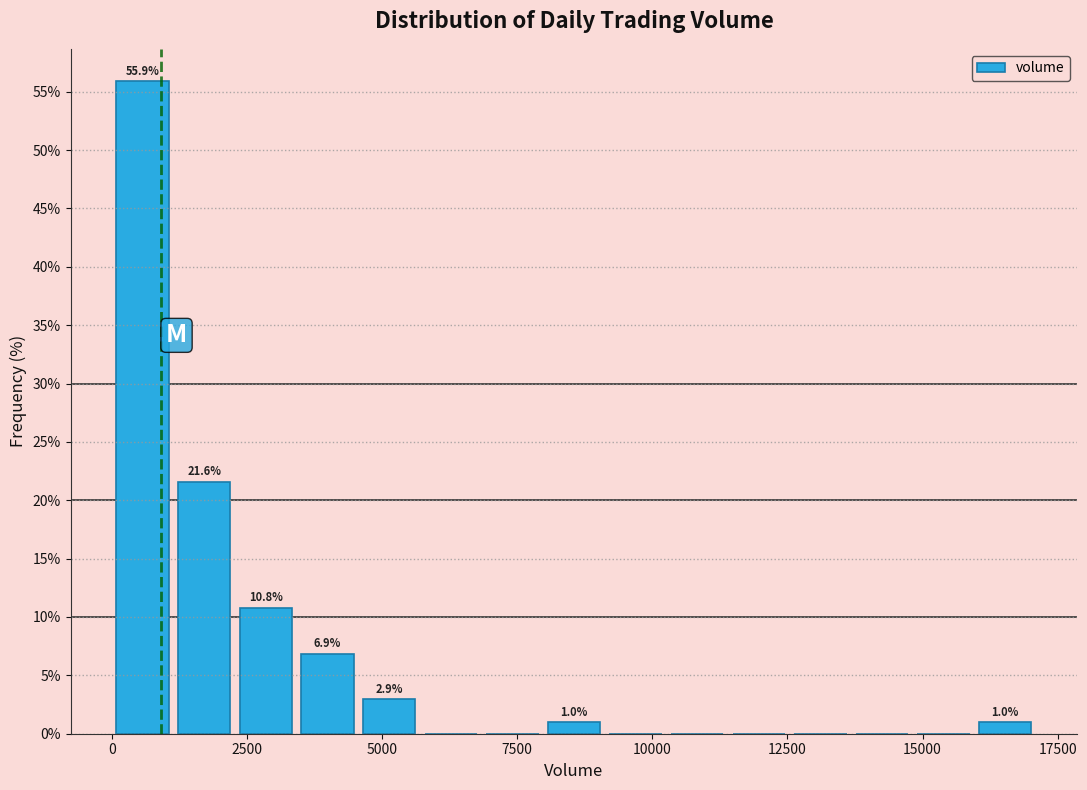

Read against the x-axis, roughly where is the centre of the tallest bar?

500